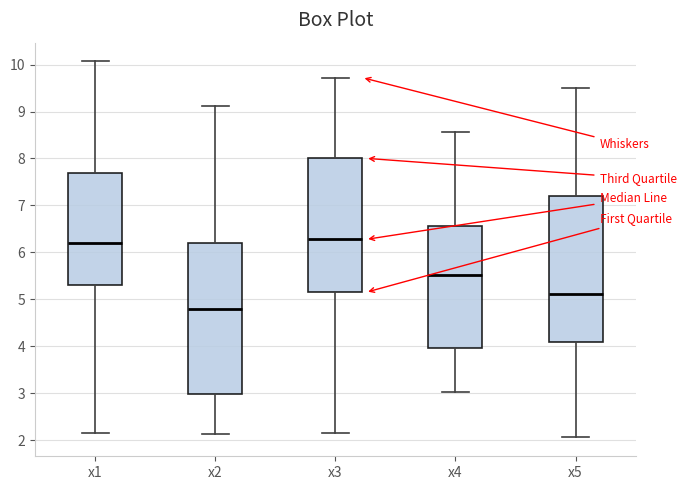

Reading left to right, read every box against the y-axis: the position of its median line, the range the box covers, and the ends of its whiskers. The values are not printed on the chart, so give them approximately, as read against the axis.

x1: median 6.2, box 5.3 to 7.7, whiskers 2.1 to 10.1
x2: median 4.8, box 3.0 to 6.2, whiskers 2.1 to 9.1
x3: median 6.3, box 5.1 to 8.0, whiskers 2.2 to 9.7
x4: median 5.5, box 4.0 to 6.6, whiskers 3.0 to 8.6
x5: median 5.1, box 4.1 to 7.2, whiskers 2.1 to 9.5